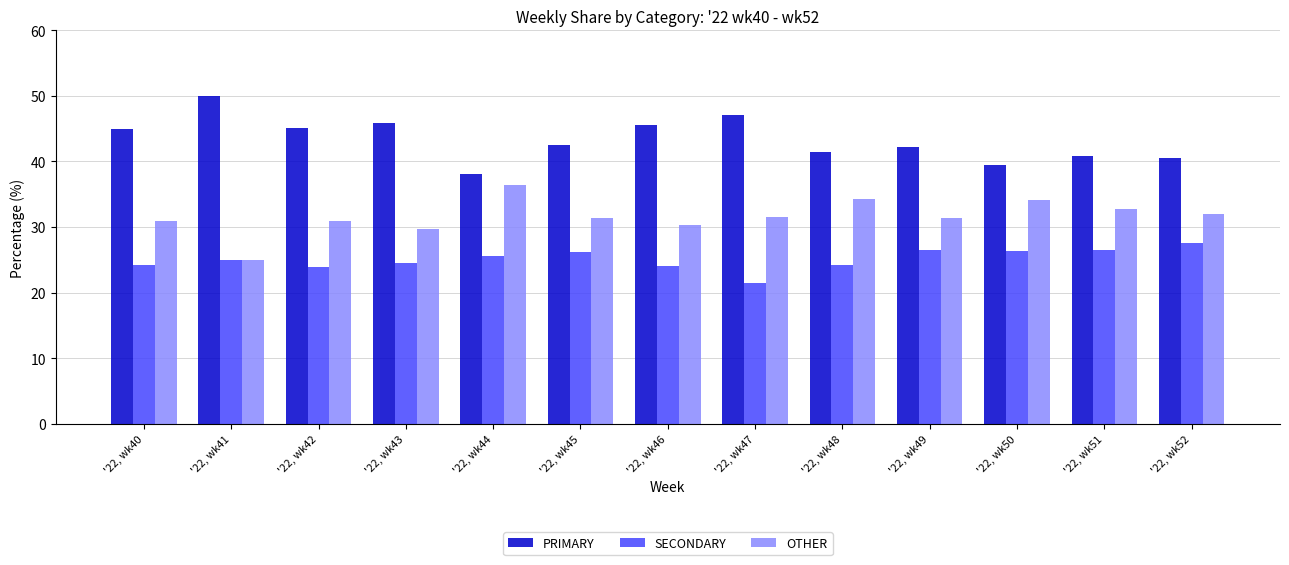

What is the average value of the OTHER series?

31.6